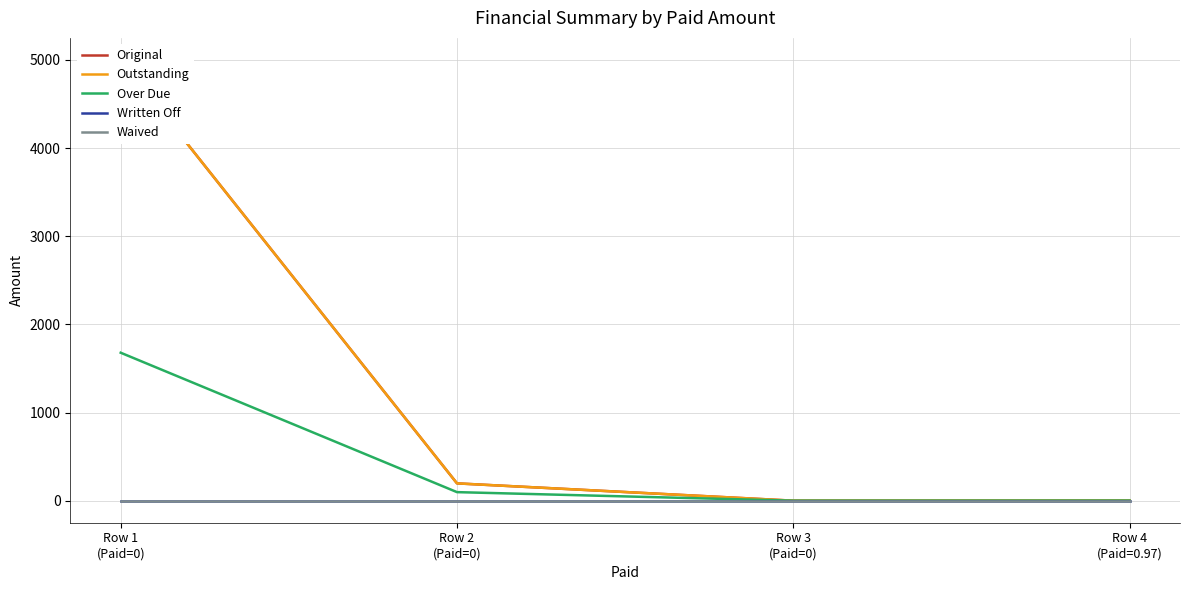

At Row 2
(Paid=0), list the series in order from smallest to largest.

Written Off, Waived, Over Due, Original, Outstanding